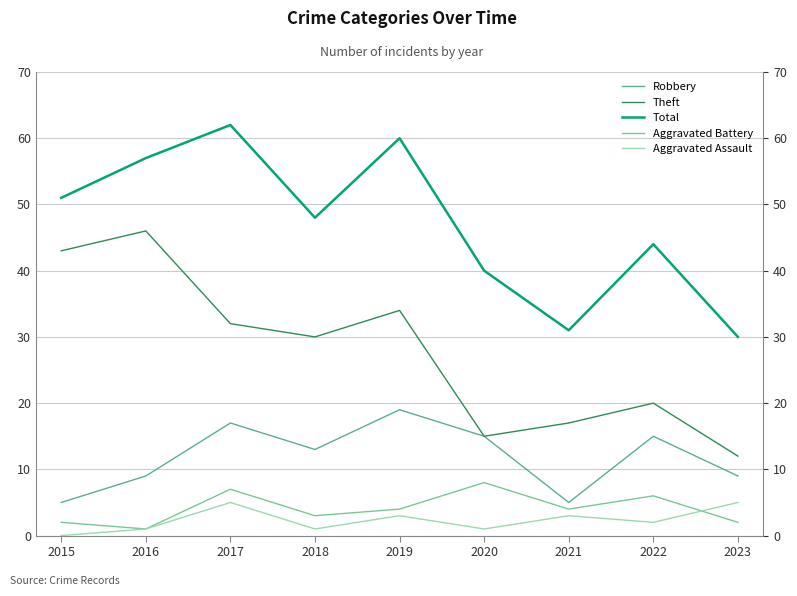

How many lines are shown in the chart?

5